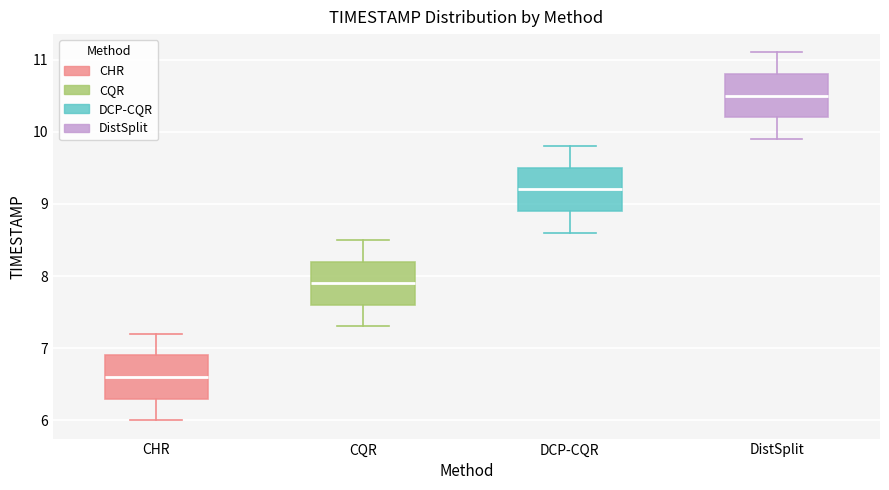

Where does the median line of the box for CHR sit on the y-axis? The values are not printed on the chart, so give them approximately, as read against the axis.

6.6